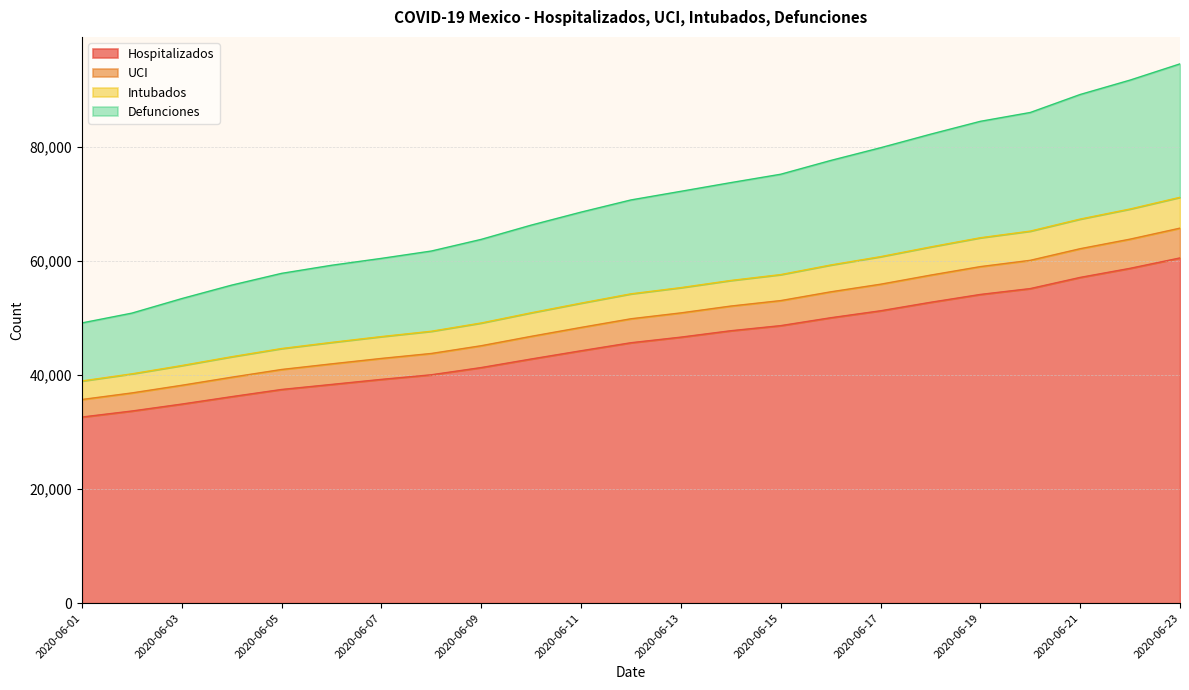

Which has a higher value, 2020-06-06 or 2020-06-23?

2020-06-23